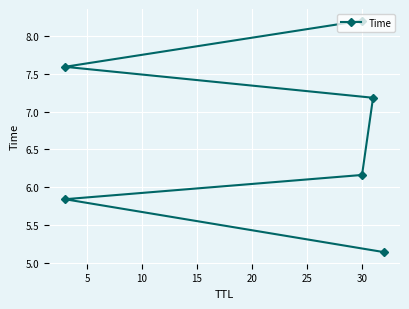

What is the maximum value shown in the chart?

8.2